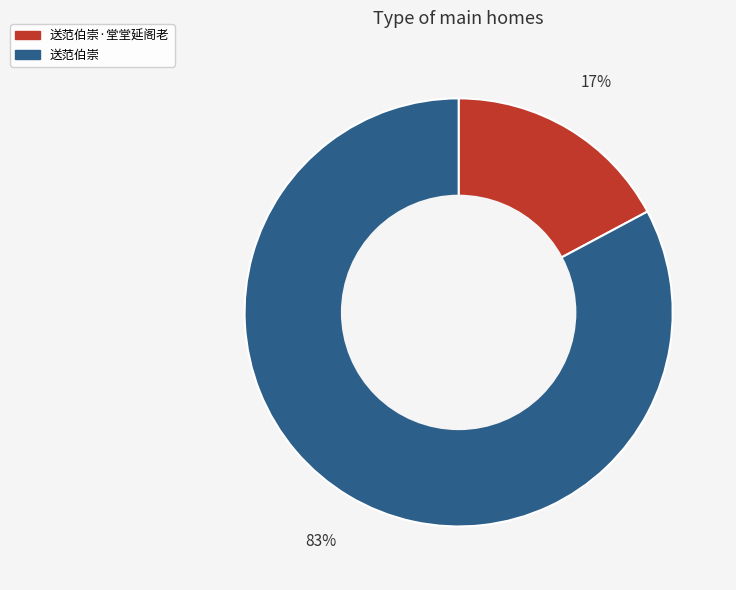

Between 送范伯崇·堂堂延阁老 and 送范伯崇, which is larger?

送范伯崇